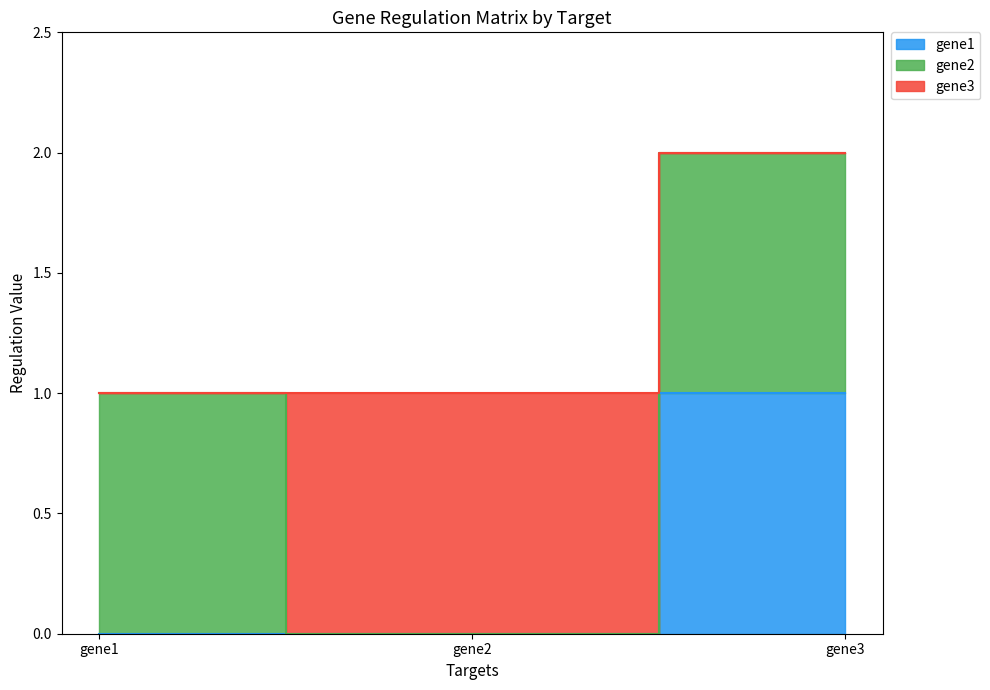

At which label is gene2 closest to 0?

gene2